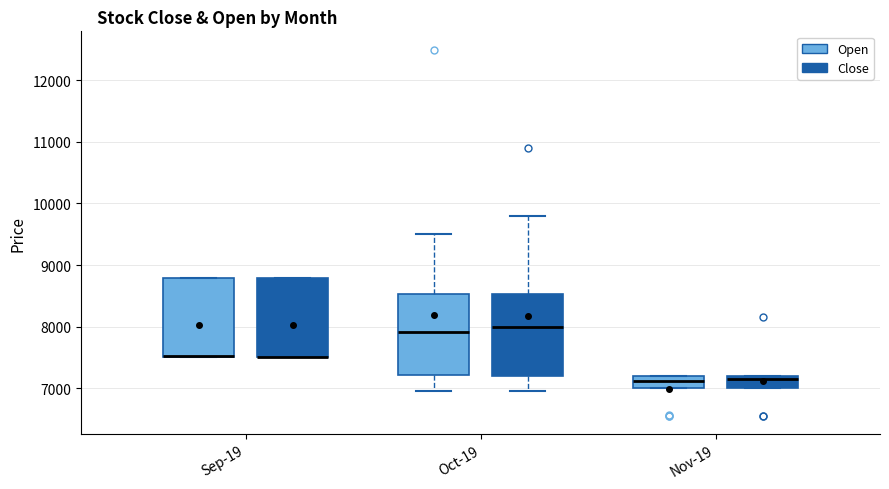

Where is the upper edge of the box for Sep-19 (Close) on the y-axis? The values are not printed on the chart, so give them approximately, as read against the axis.

8800